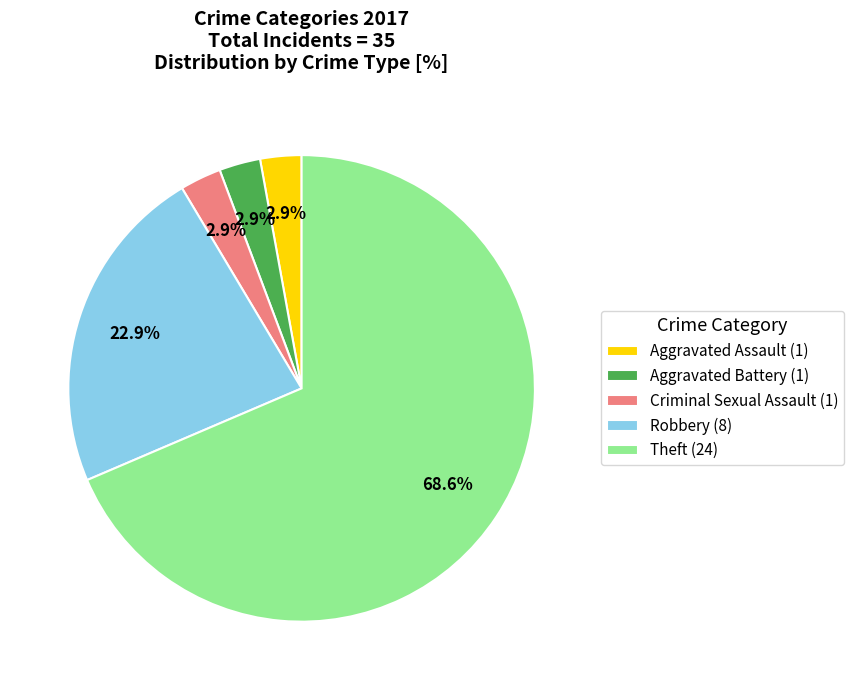

To the nearest percent, what is the difference between the largest and smallest slice percentages?

66%